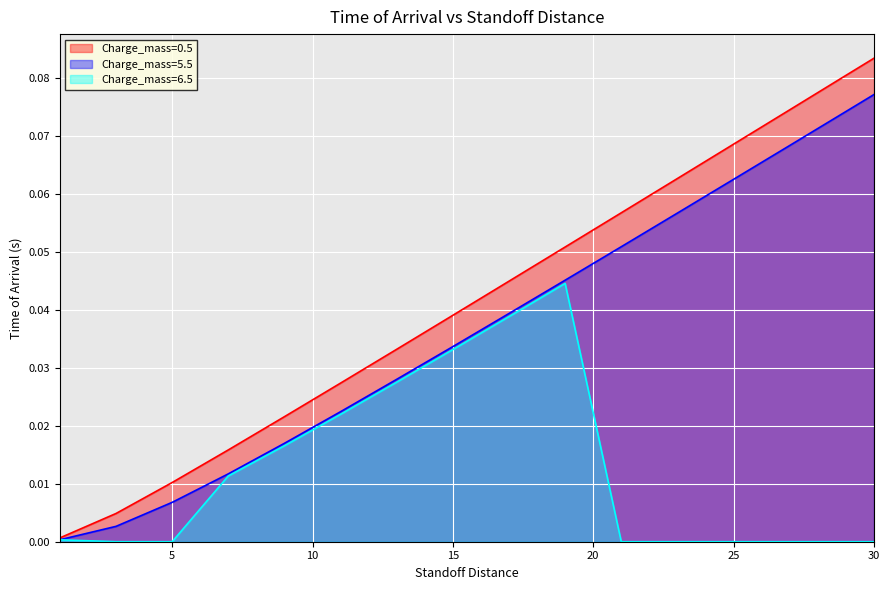

Reading left to right, extract all data points from this chart.

Charge_mass=0.5: 1=0.0	3=0.0	5=0.0	7=0.0	9=0.0	11=0.0	13=0.0	15=0.0	17=0.0	19=0.1	21=0.1	23=0.1	25=0.1	27=0.1	29=0.1	30=0.1
Charge_mass=5.5: 1=0.0	3=0.0	5=0.0	7=0.0	9=0.0	11=0.0	13=0.0	15=0.0	17=0.0	19=0.0	21=0.1	23=0.1	25=0.1	27=0.1	29=0.1	30=0.1
Charge_mass=6.5: 1=0.0	3=0.0	5=0.0	7=0.0	9=0.0	11=0.0	13=0.0	15=0.0	17=0.0	19=0.0	21=0.0	23=0.0	25=0.0	27=0.0	29=0.0	30=0.0